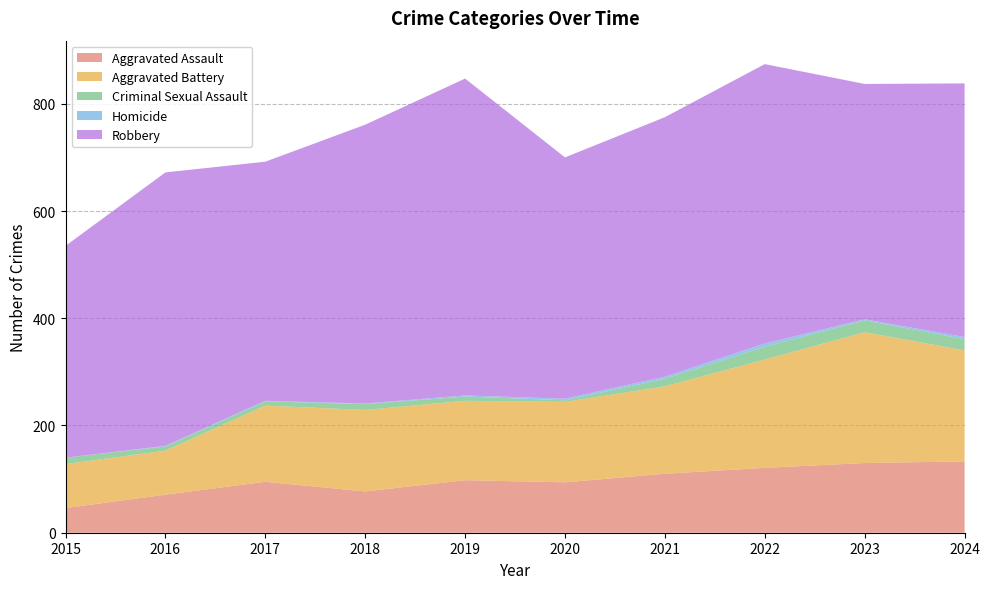

Reading right to left, what are all the values shown in this chart?

Aggravated Assault: 2024=133	2023=130	2022=121	2021=110	2020=94	2019=98	2018=77	2017=95	2016=71	2015=46
Aggravated Battery: 2024=207	2023=244	2022=202	2021=163	2020=150	2019=148	2018=152	2017=142	2016=82	2015=82
Criminal Sexual Assault: 2024=21	2023=22	2022=24	2021=14	2020=3	2019=8	2018=11	2017=8	2016=8	2015=12
Homicide: 2024=4	2023=2	2022=6	2021=4	2020=3	2019=2	2018=1	2017=1	2016=1	2015=0
Robbery: 2024=473	2023=439	2022=521	2021=484	2020=450	2019=591	2018=520	2017=446	2016=510	2015=395